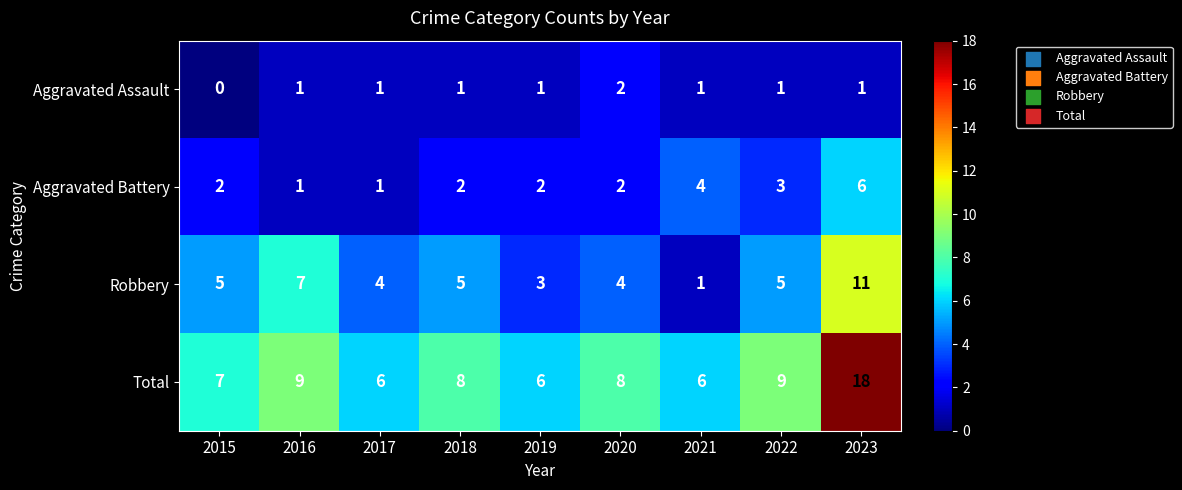

The value of Aggravated Assault at 2016 is 1. True or false?

True